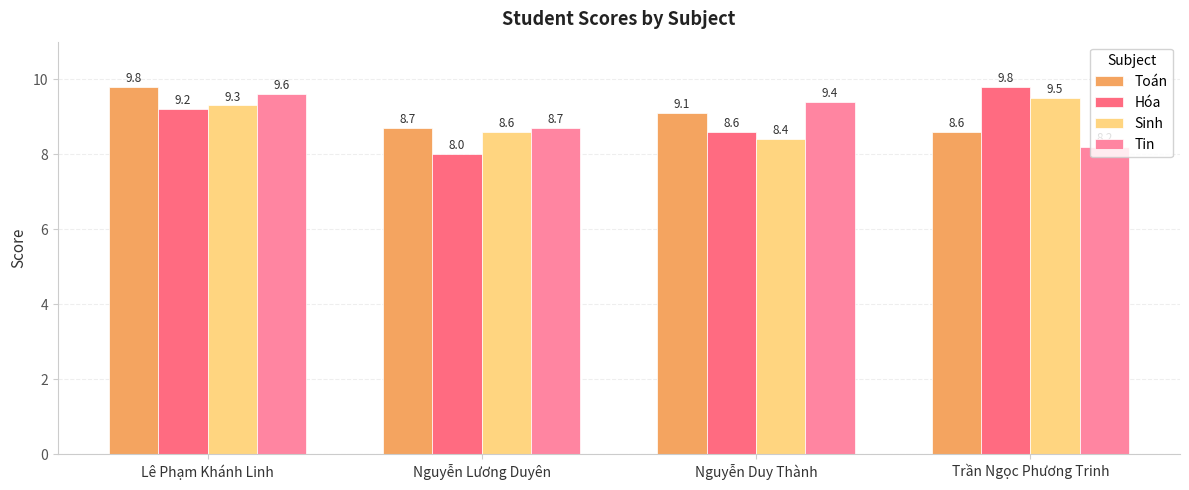

List the labels in order of Toán value, largest first.

Lê Phạm Khánh Linh, Nguyễn Duy Thành, Nguyễn Lương Duyên, Trần Ngọc Phương Trinh